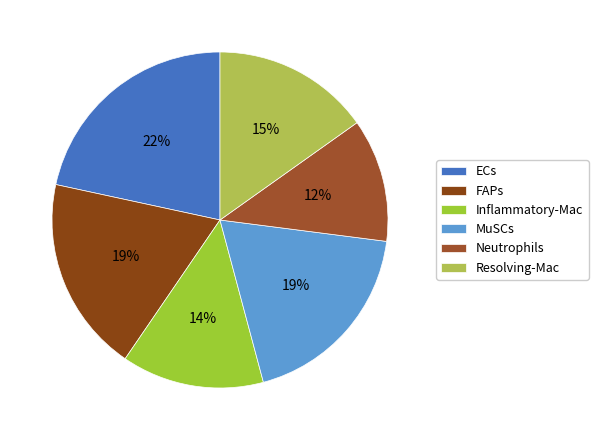

Which slice is the largest?

ECs